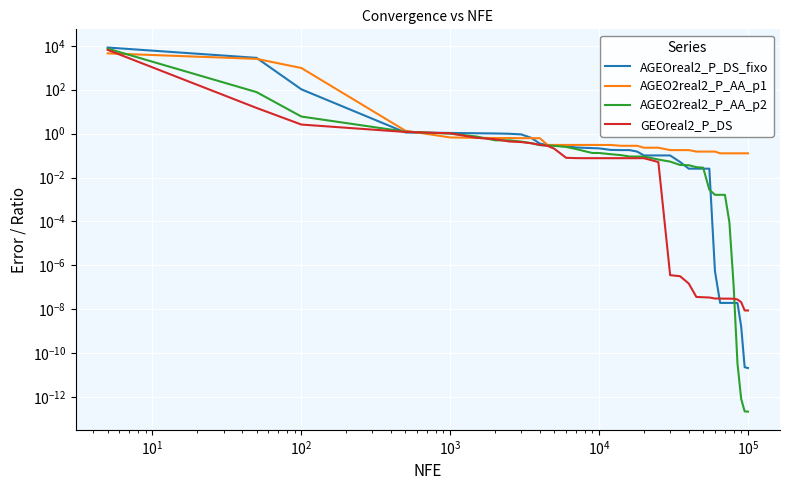

What are all the series names shown in the legend?

AGEOreal2_P_DS_fixo, AGEO2real2_P_AA_p1, AGEO2real2_P_AA_p2, GEOreal2_P_DS